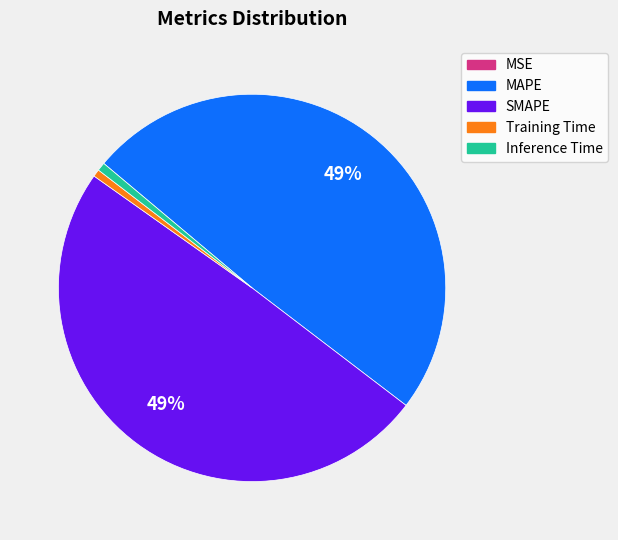

Does Inference Time represent more than half of the total?

No